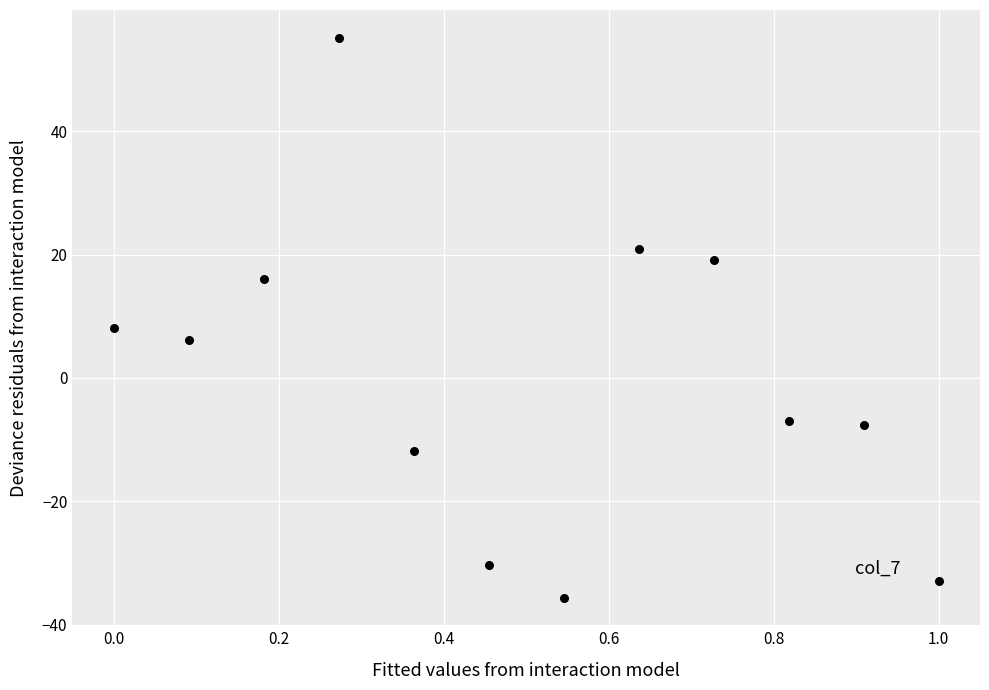

What is the range of X values (max minus min)?

1.0